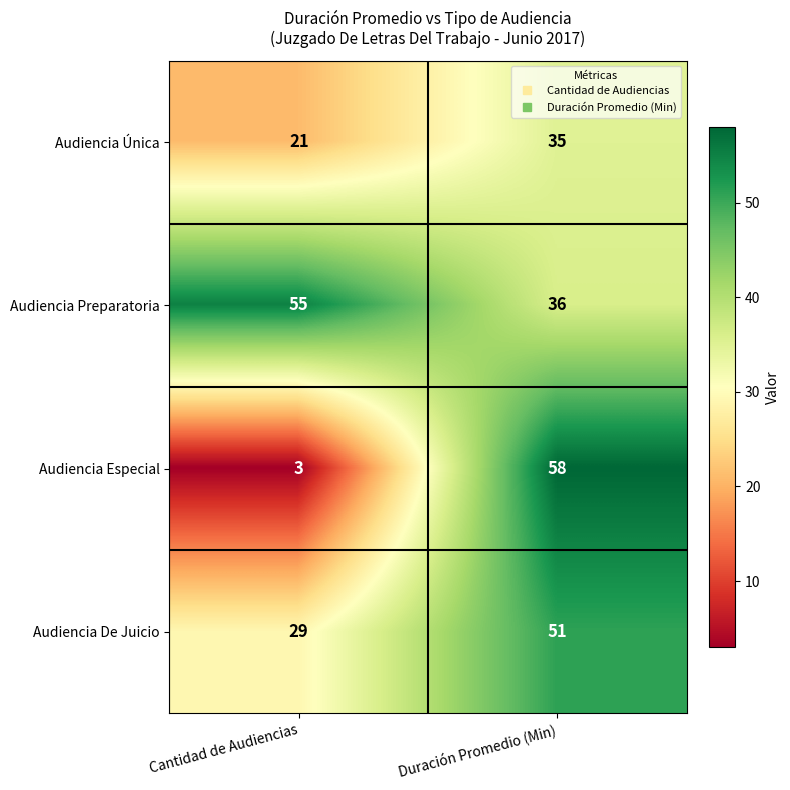

What is the maximum value shown in the chart?

58